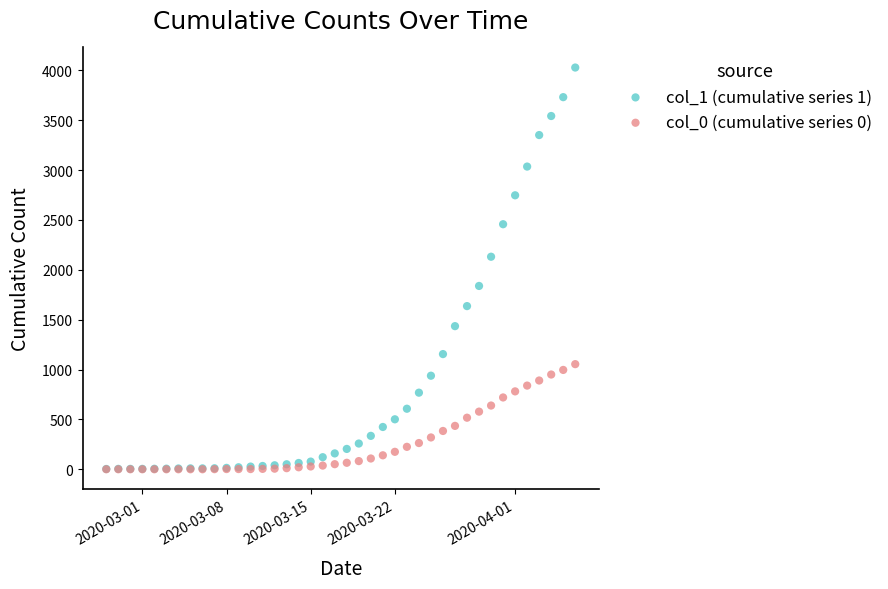

Across all series, what Y value is closest to 2014?

2131